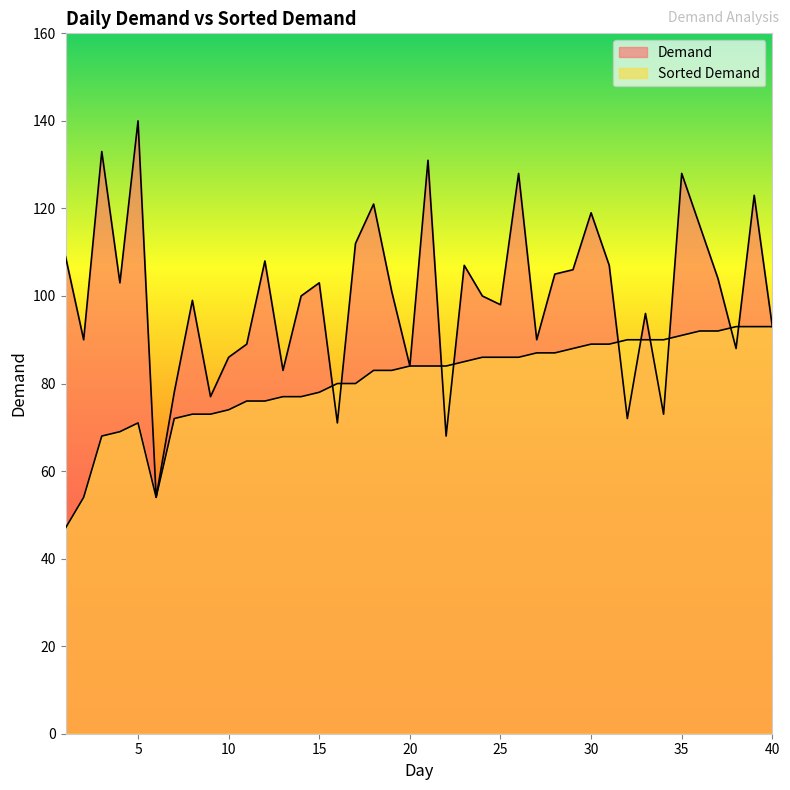

Rank the series by their average value, from highest to lowest.

Demand, Sorted Demand